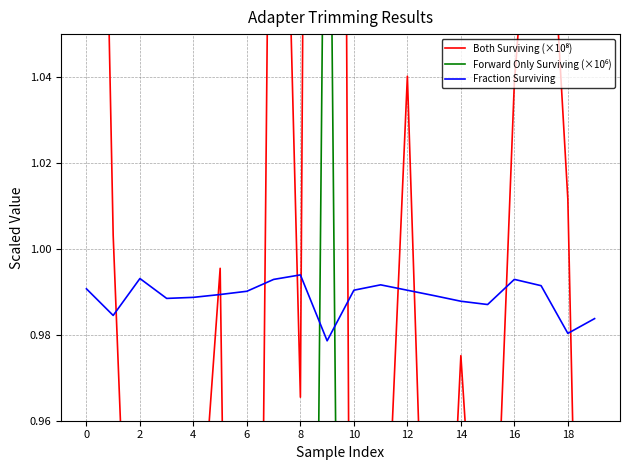

True or false: Fraction Surviving has a value of 0.2 at 14.

False